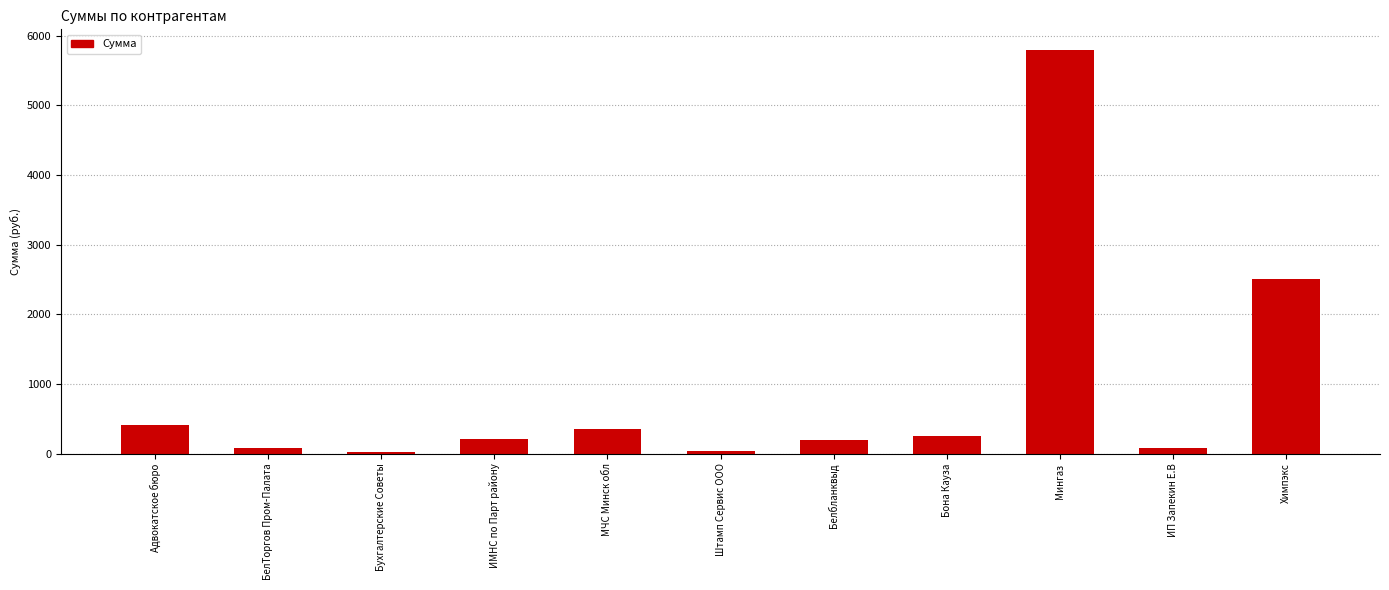

Which label corresponds to the largest value in the chart?

Мингаз